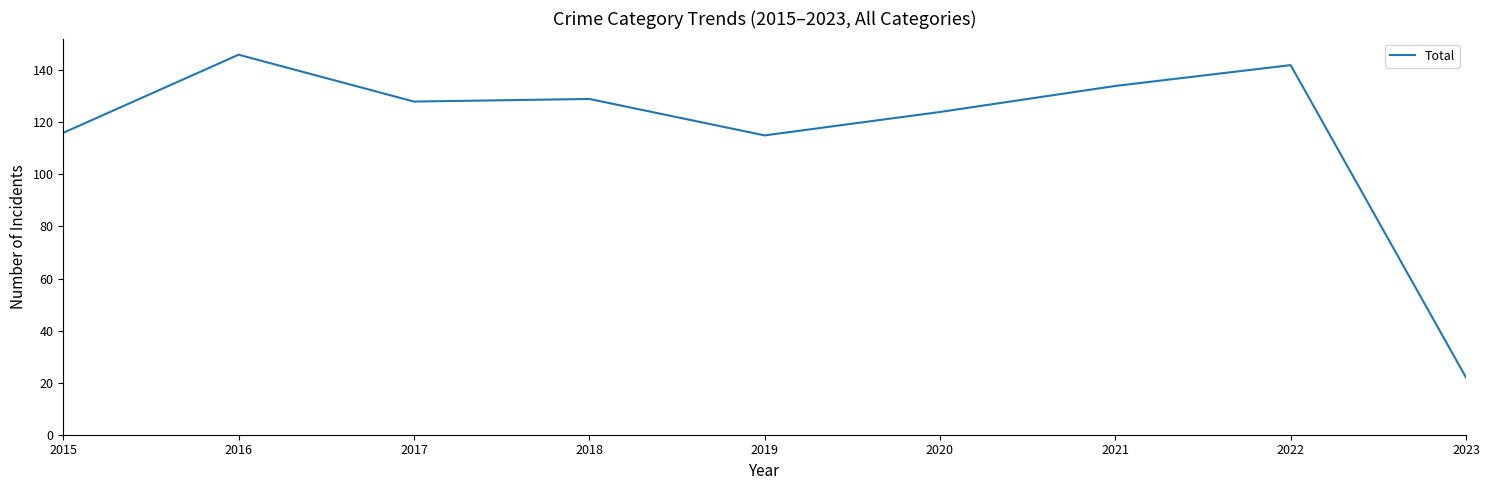

Between 2018 and 2021, which is larger?

2021